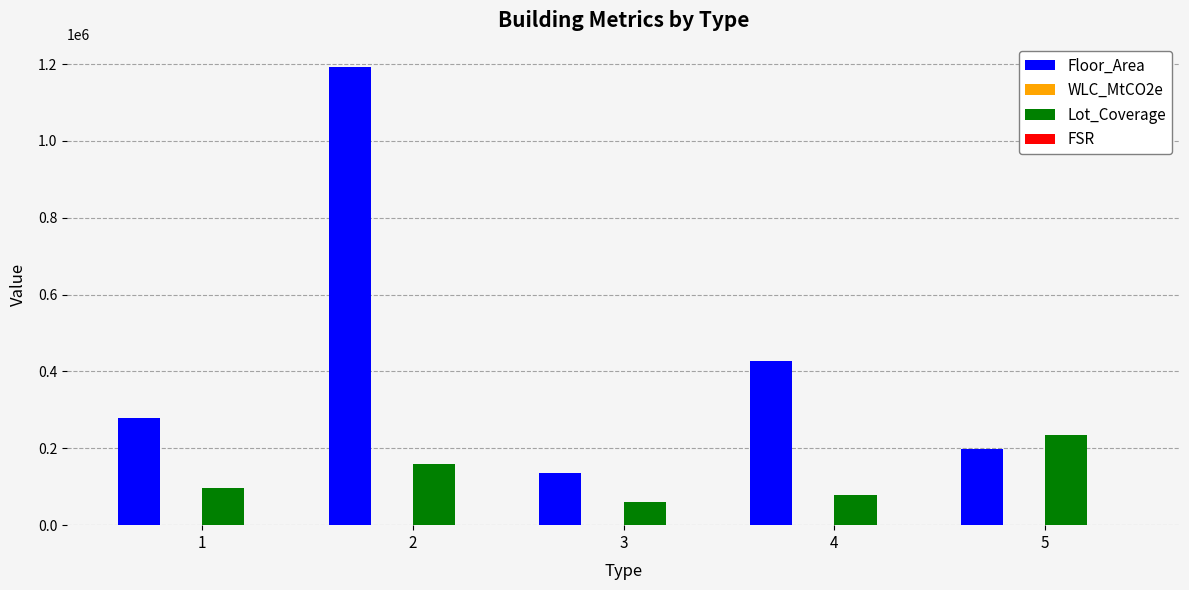

Which series has the largest total across all categories?

Floor_Area